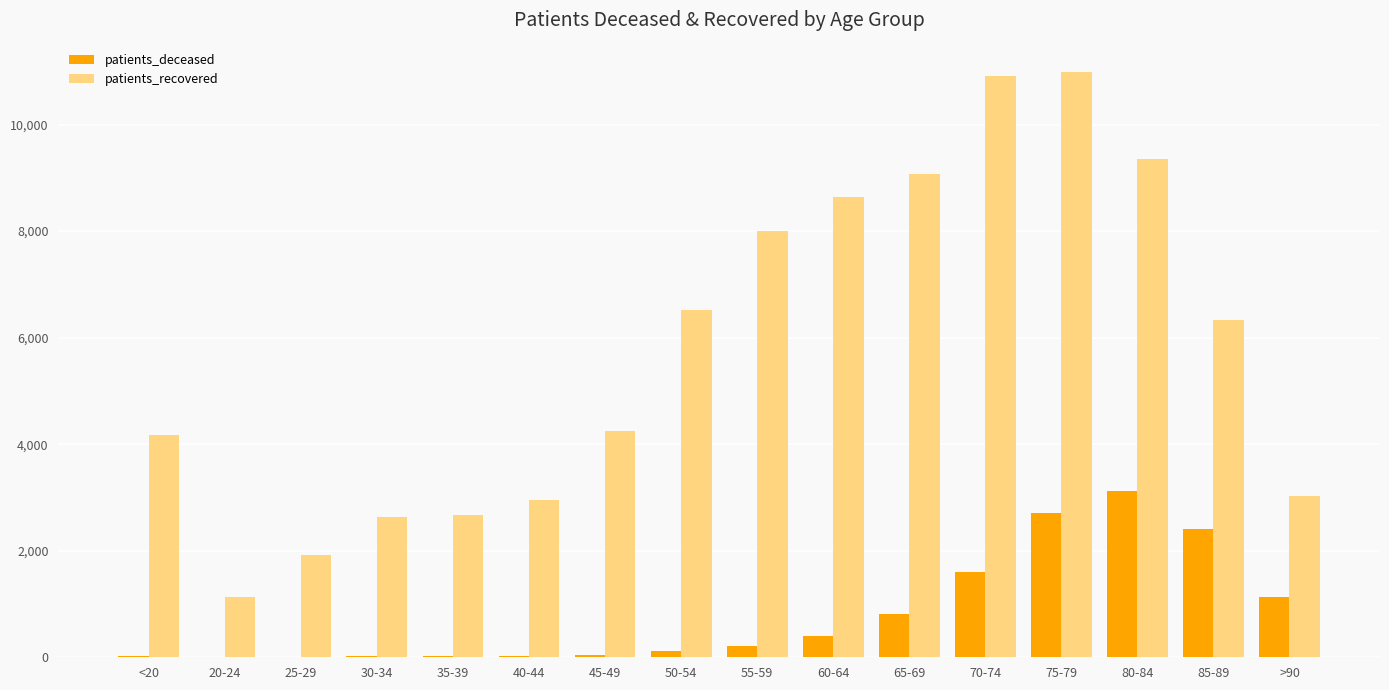

The value of patients_deceased at 60-64 is 405. True or false?

True